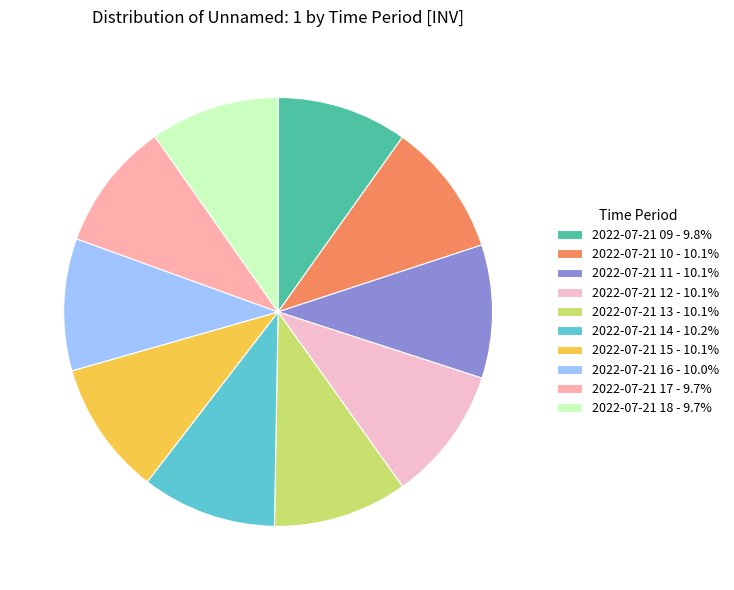

The 2022-07-21 09 slice represents 10% of the pie. True or false?

True